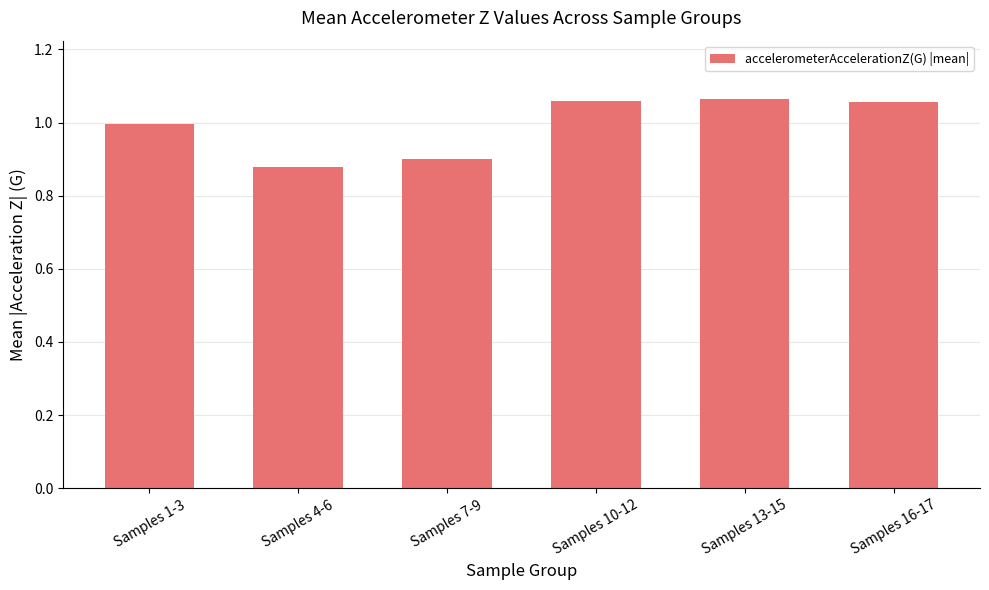

What is the sum of all values?

6.0